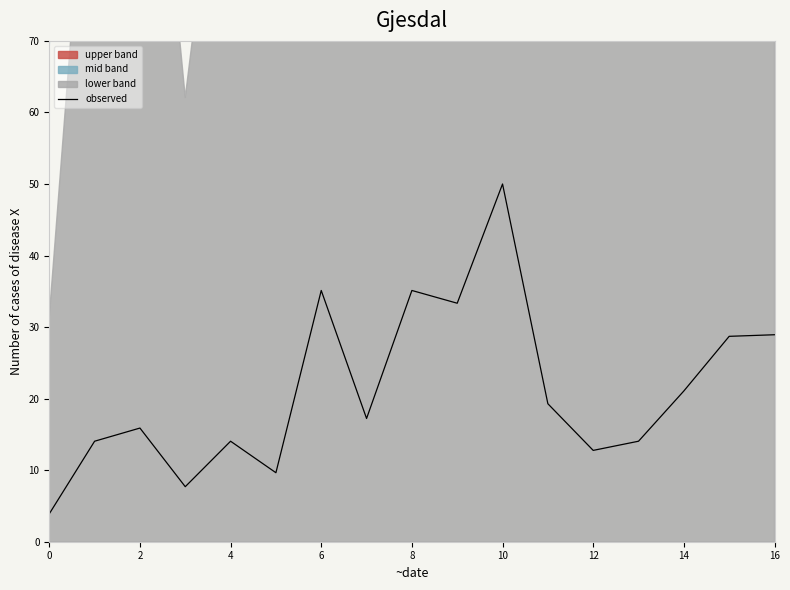

The observed series shows 35.1 at 6. True or false?

True